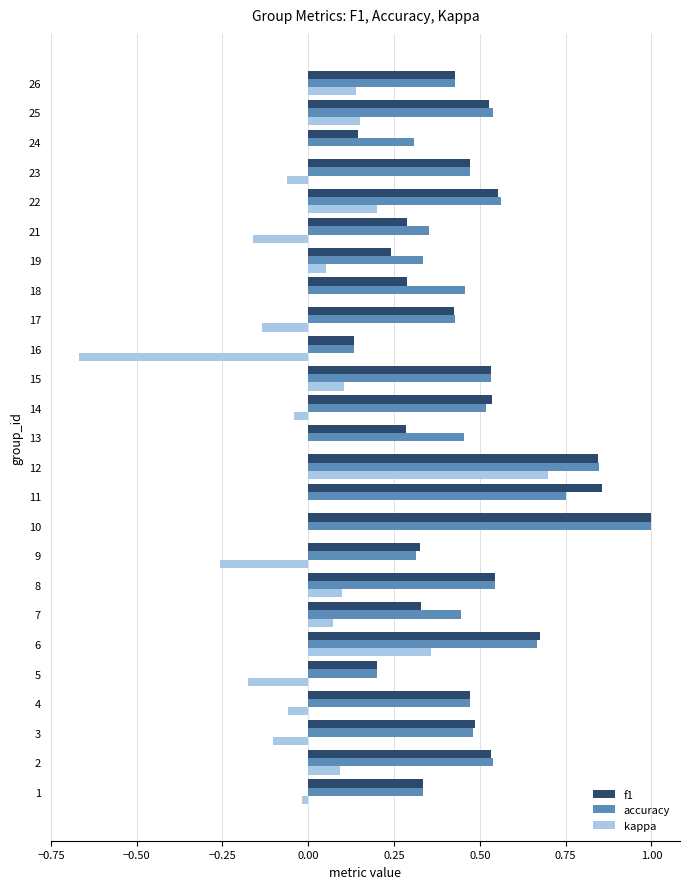

At which category is the sum across all series the highest?

12